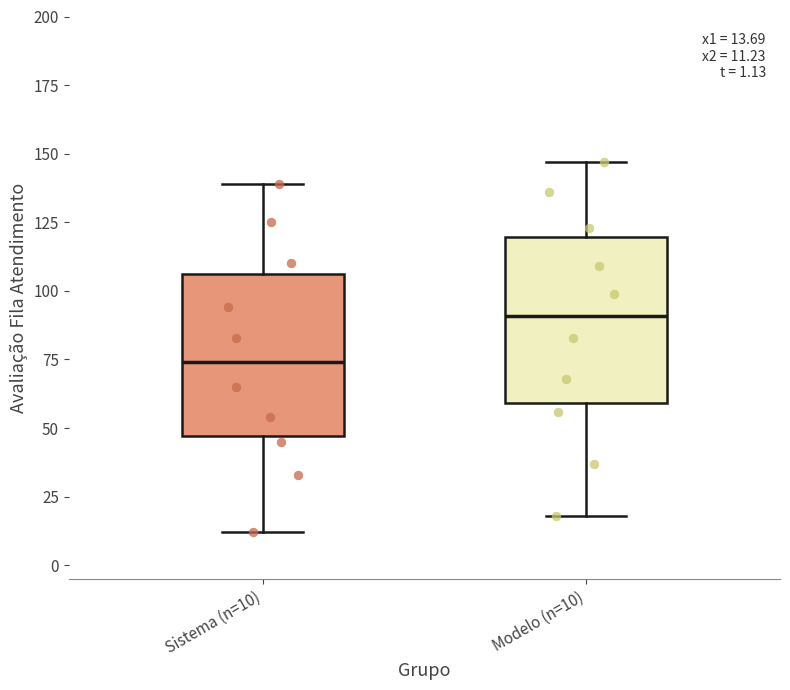

Which box has the highest median line?

Modelo (n=10)